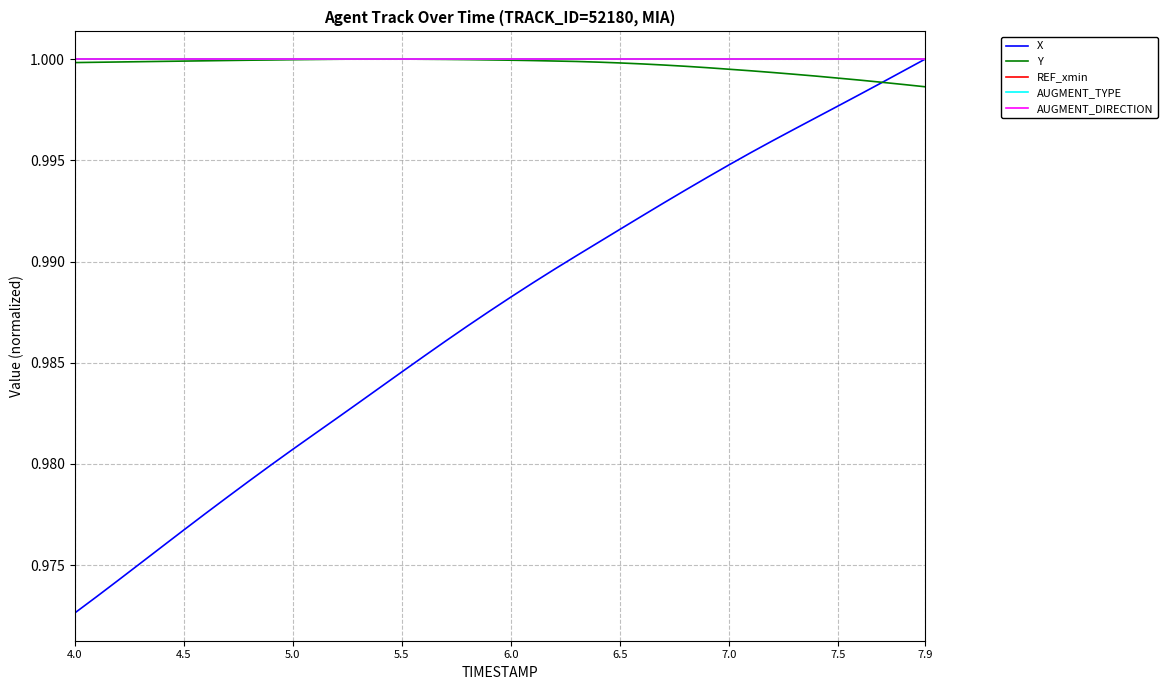

Is this an area chart (filled region under the line)?

No